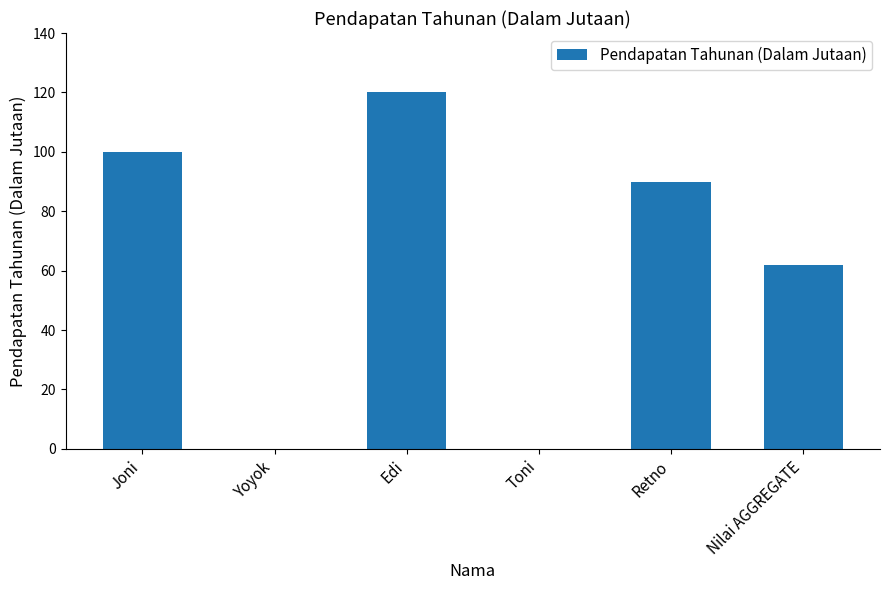

The chart shows a value of 109 at Nilai AGGREGATE. True or false?

False